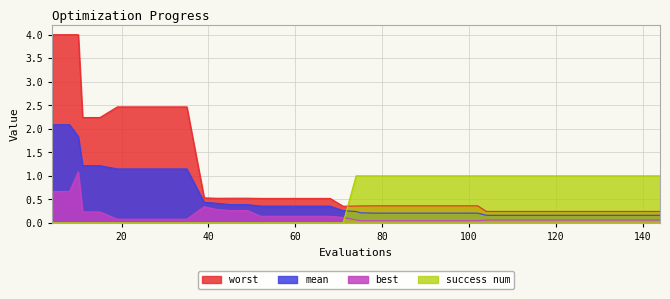

Between 15 and 19, which series saw the biggest shift?

worst